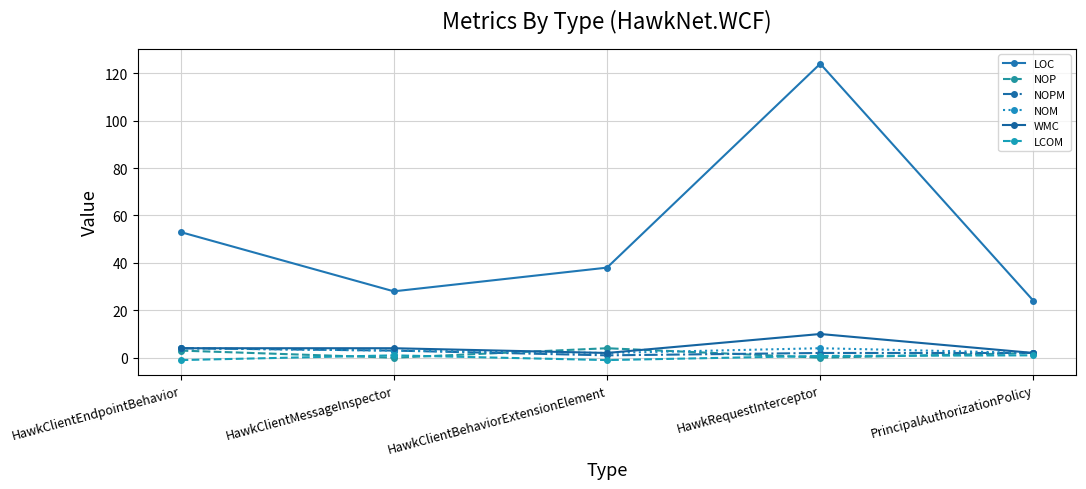

What is the difference between the maximum and minimum values in the NOPM series?

3.0